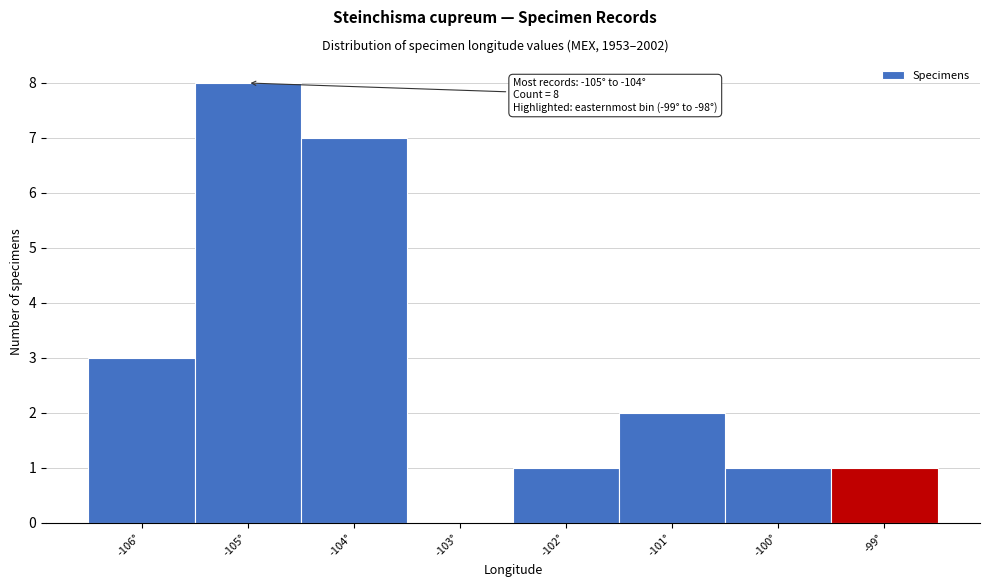

Reading right to left, extract all data points from this chart.

-99°=1	-100°=1	-101°=2	-102°=1	-103°=0	-104°=7	-105°=8	-106°=3